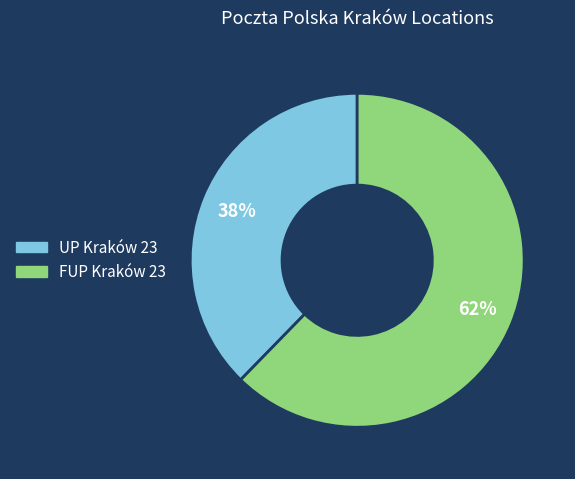

How many segments does this pie chart have?

2